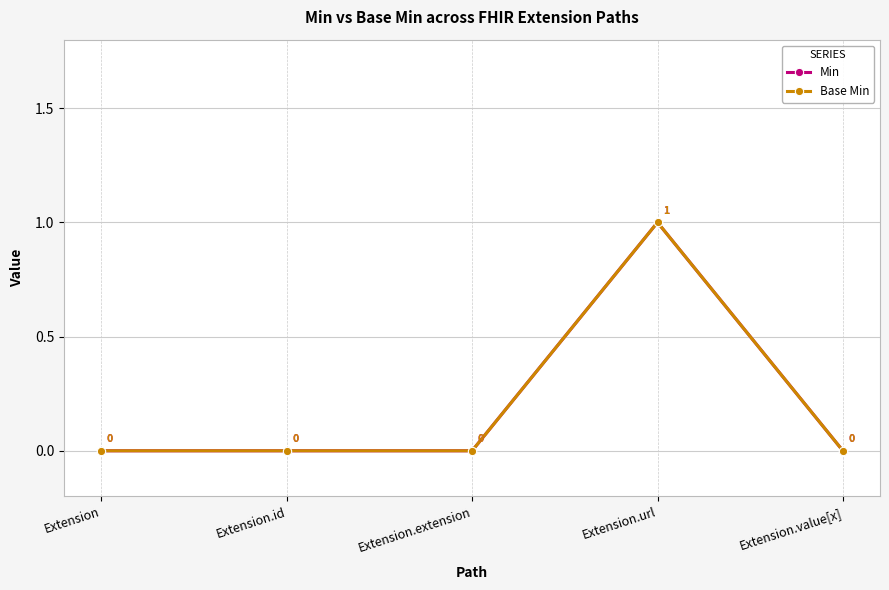

Does the chart have visible grid lines?

Yes